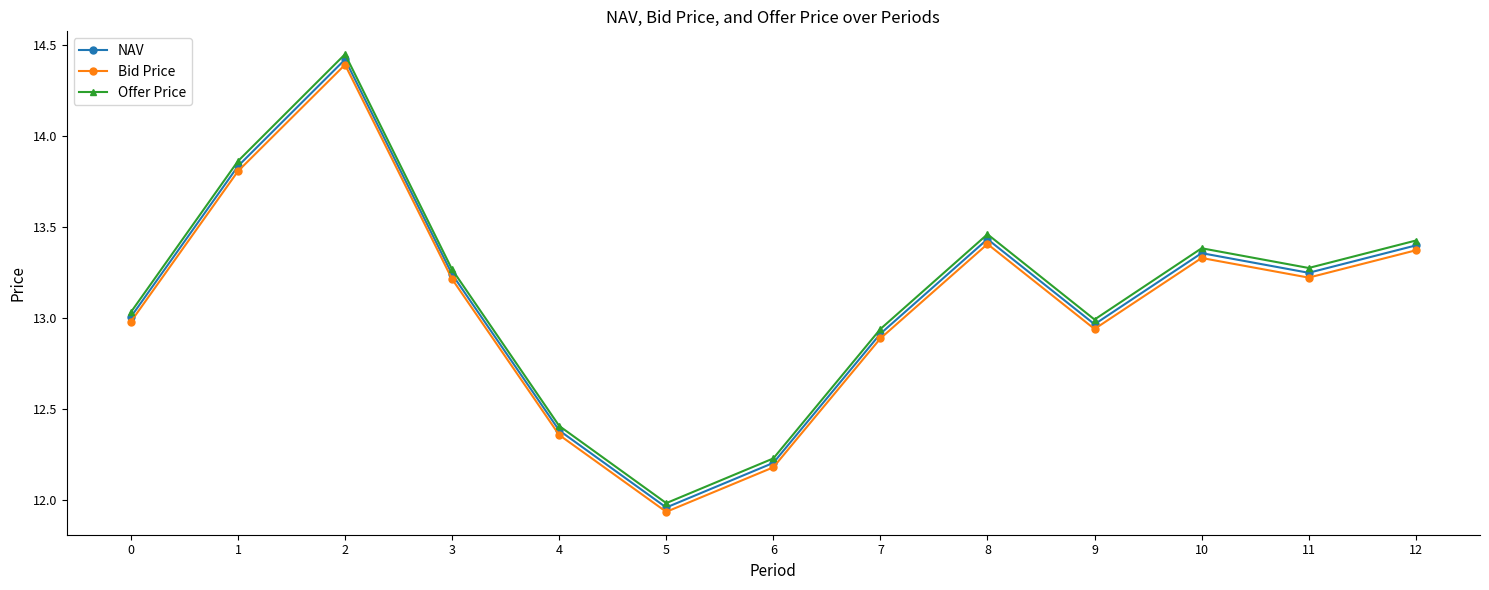

What are all the series names shown in the legend?

NAV, Bid Price, Offer Price